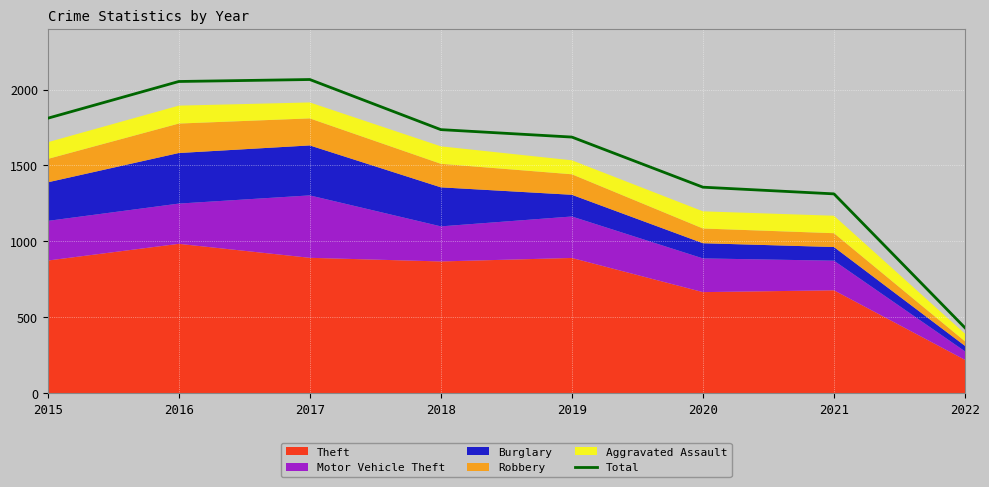

What is the sum of all values?

12454